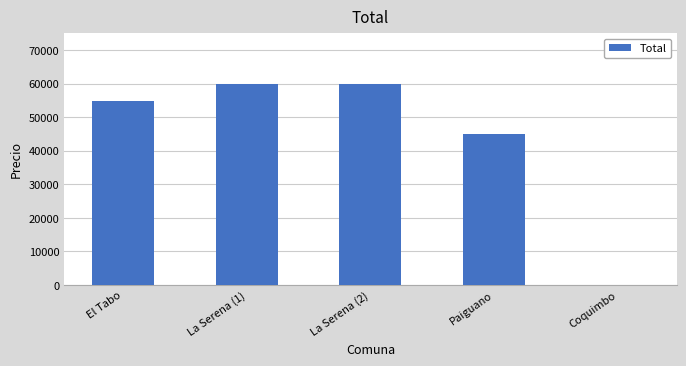

Where is the data nearest to the value 30027?

Paiguano